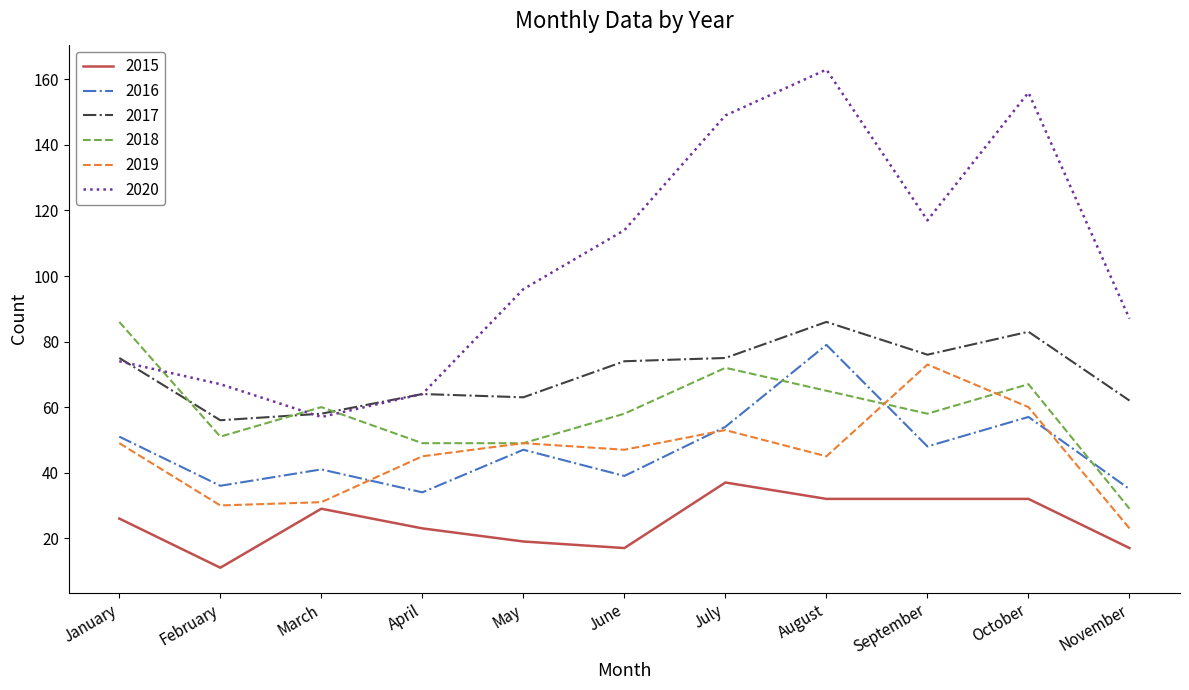

What is the maximum value for 2018?

86